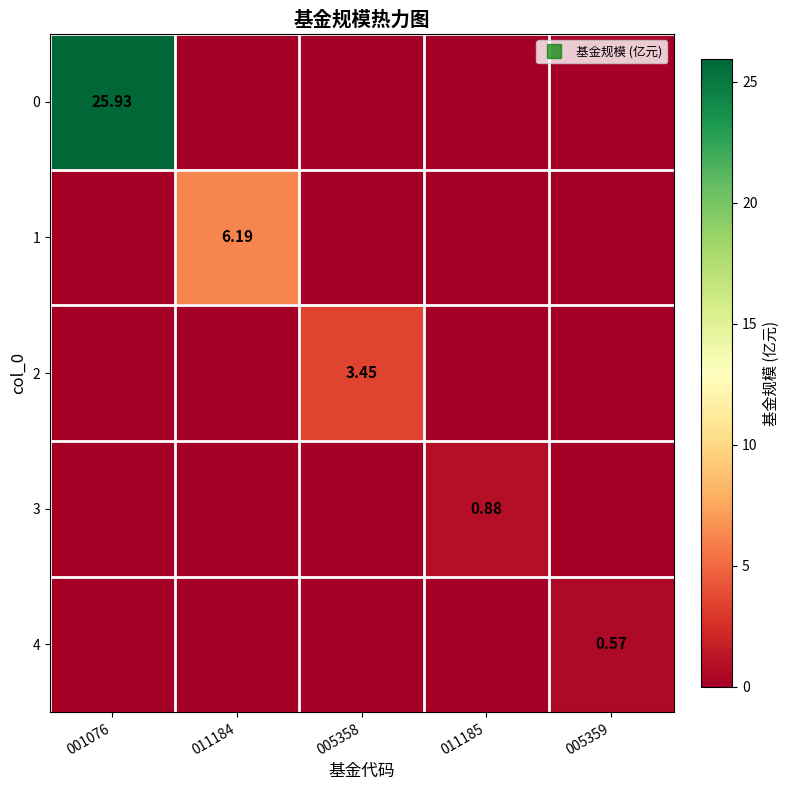

At which label does 3 reach its peak?

011185